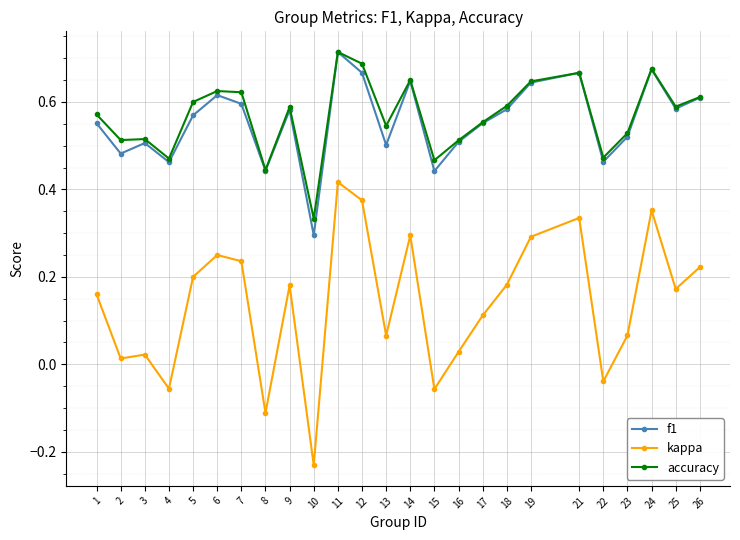

How many interior local valleys does the f1 series have?

8